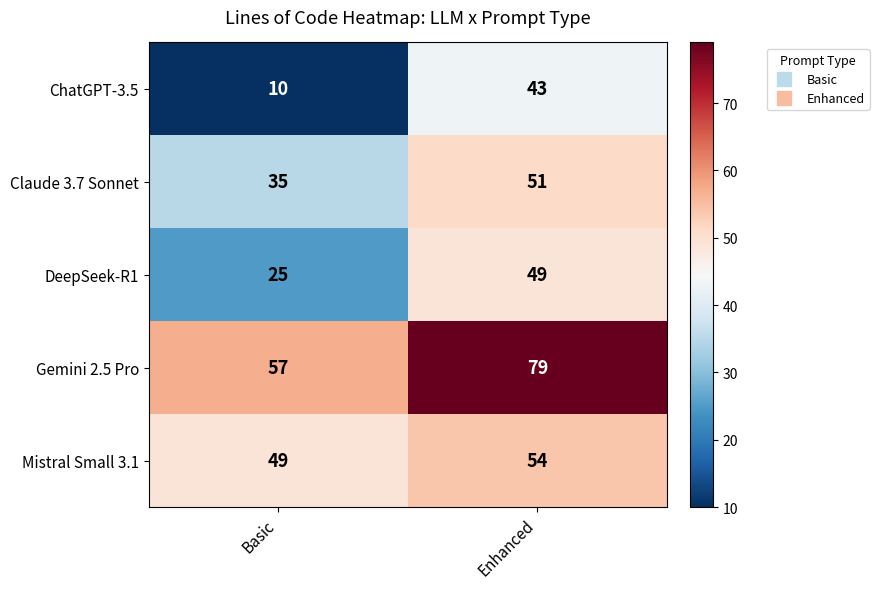

Which series has the largest range (max minus min)?

ChatGPT-3.5